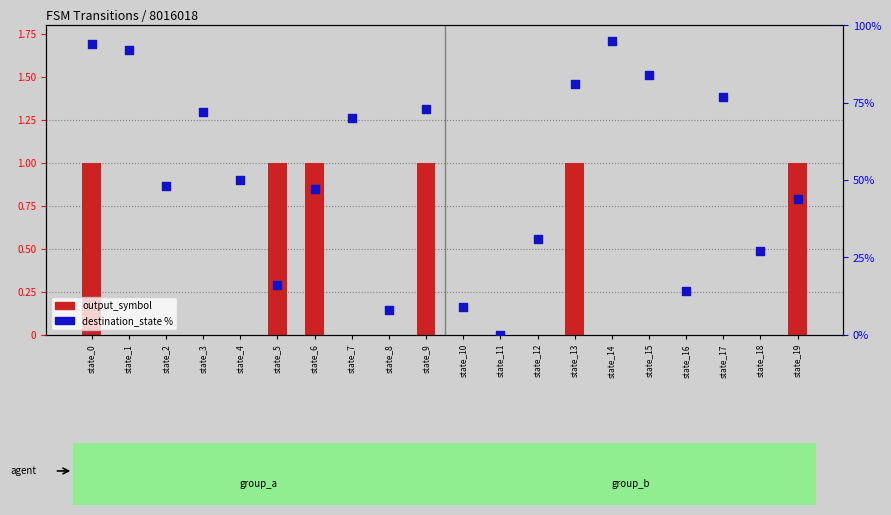

What is the total value across all series at state_14?

95